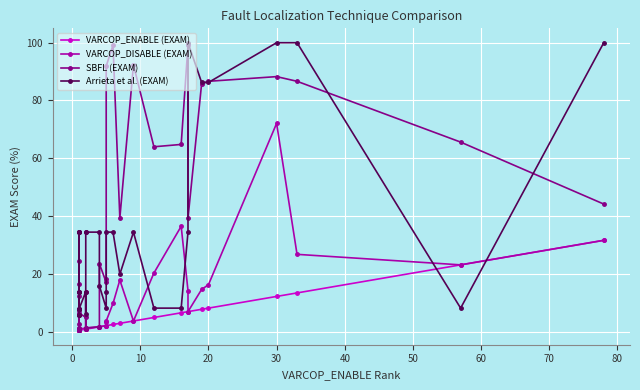

True or false: VARCOP_DISABLE (EXAM) and SBFL (EXAM) intersect in this chart.

False